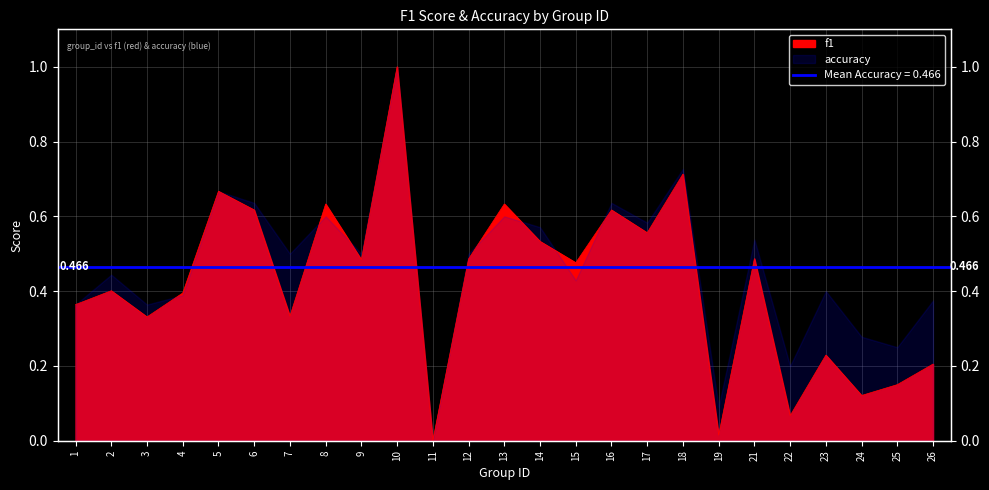

At which category does the chart reach its peak across all series?

10